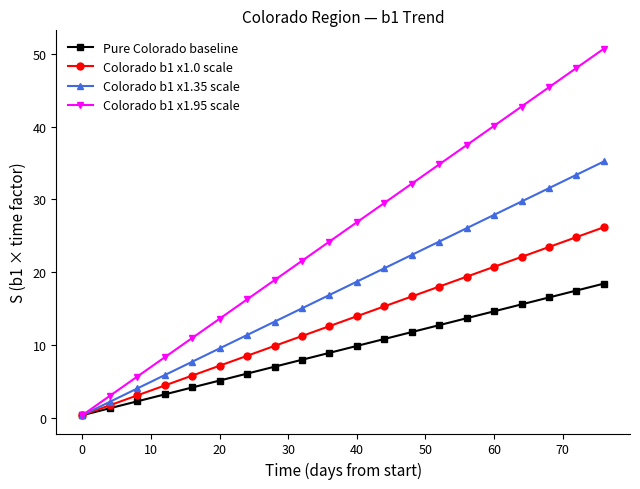

Rank the series by their maximum value, from lowest to highest.

Pure Colorado baseline, Colorado b1 x1.0 scale, Colorado b1 x1.35 scale, Colorado b1 x1.95 scale